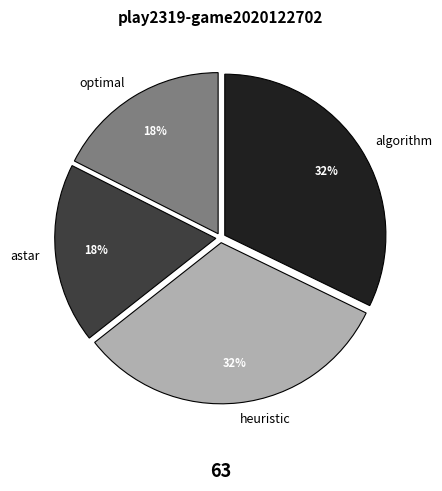

True or false: algorithm accounts for 23% of the total.

False